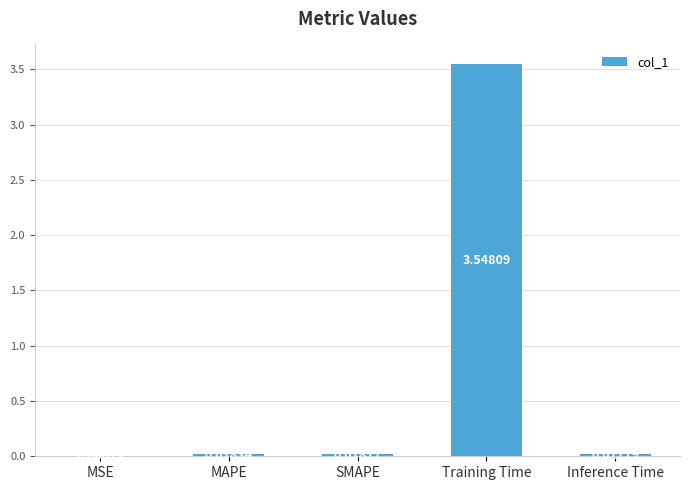

Where is the data nearest to the value 1?

MAPE